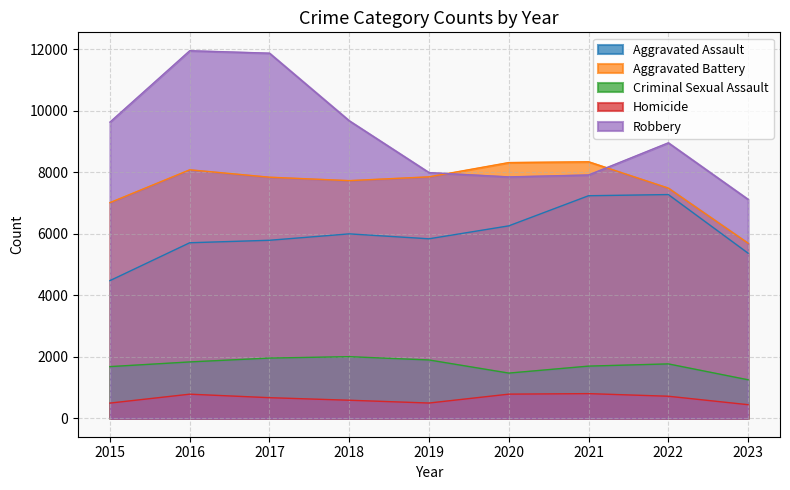

Which series has the largest range (max minus min)?

Robbery